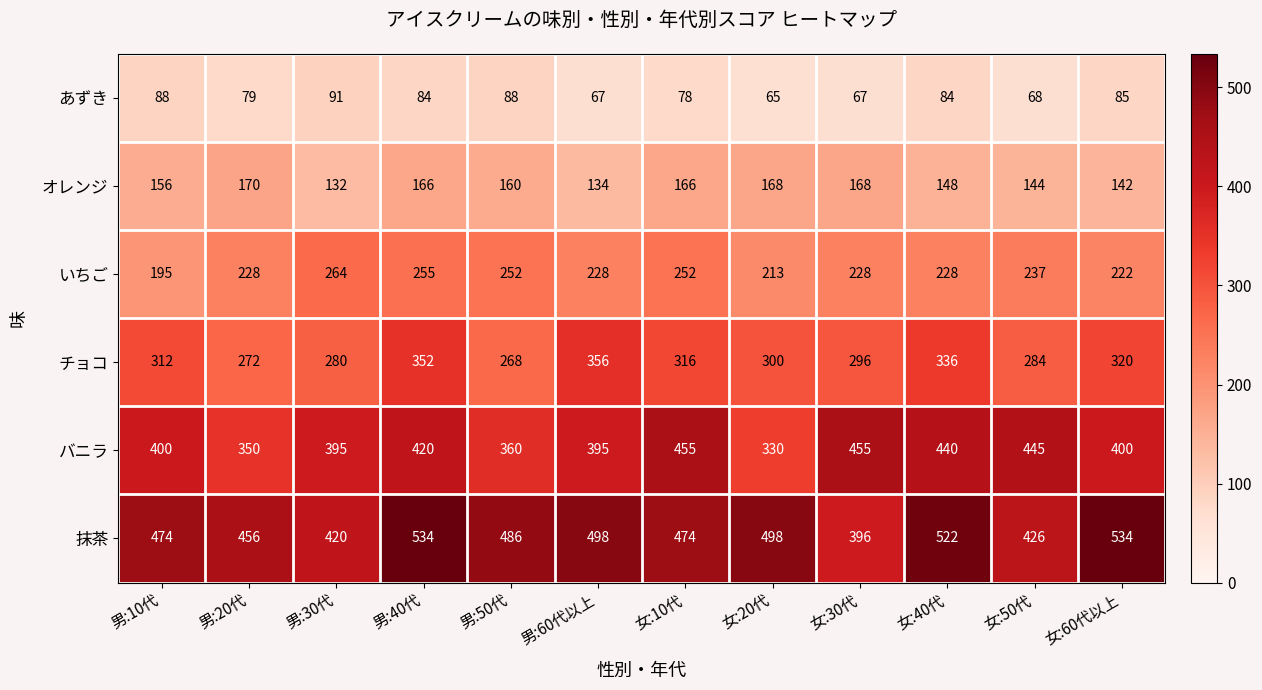

How many distinct data groups are displayed?

6